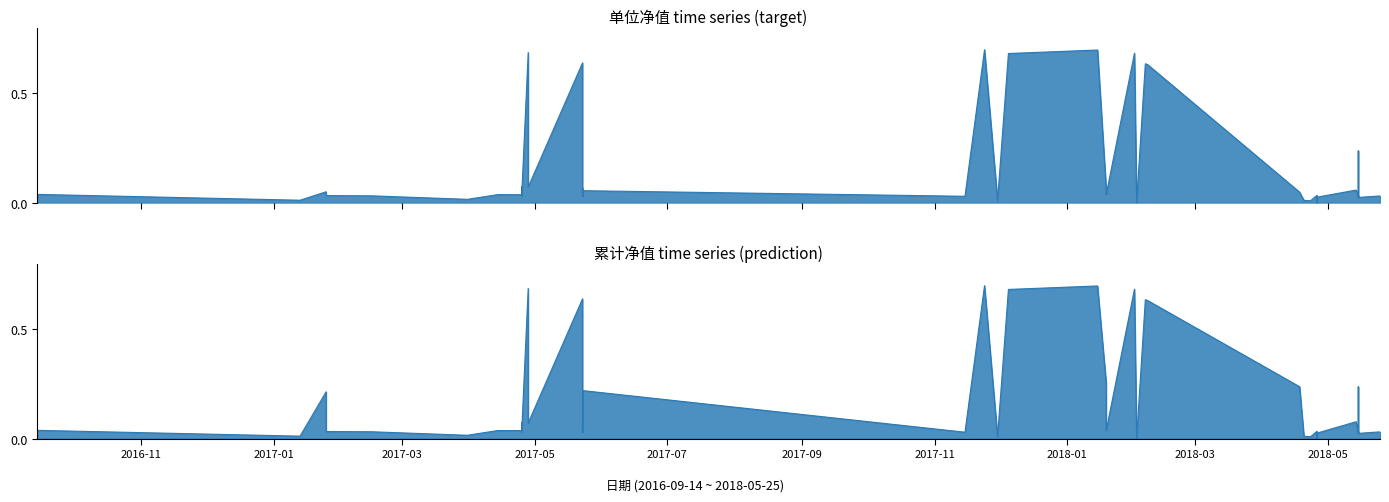

What is the sum of all 单位净值 values?

6.6